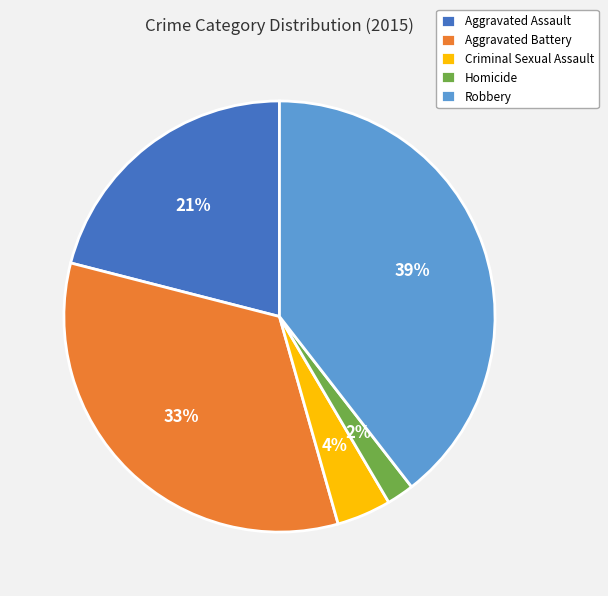

Rank the categories by value from highest to lowest.

Robbery, Aggravated Battery, Aggravated Assault, Criminal Sexual Assault, Homicide